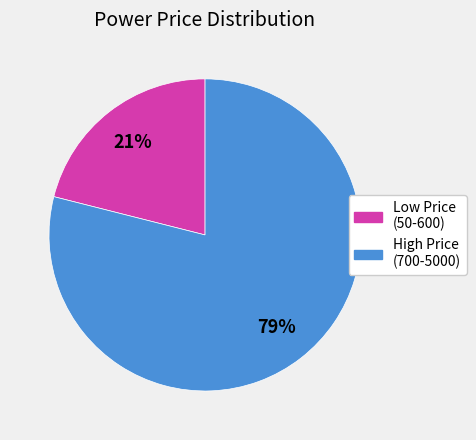

To the nearest percent, what is the difference between the largest and smallest slice percentages?

58%